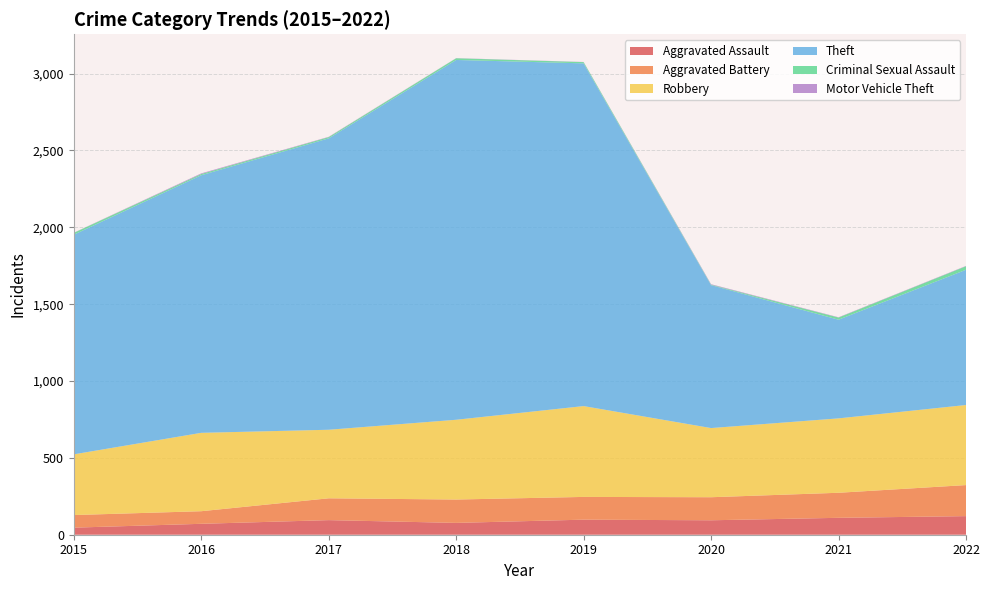

Reading left to right, transcribe all the data shown in this chart.

Aggravated Assault: 46	71	95	77	98	94	110	121
Aggravated Battery: 82	82	142	152	148	150	163	202
Robbery: 395	510	446	519	591	450	484	521
Theft: 1429	1676	1896	2341	2230	930	642	880
Criminal Sexual Assault: 12	8	8	11	8	3	14	23
Motor Vehicle Theft: 1	4	2	1	1	3	2	2